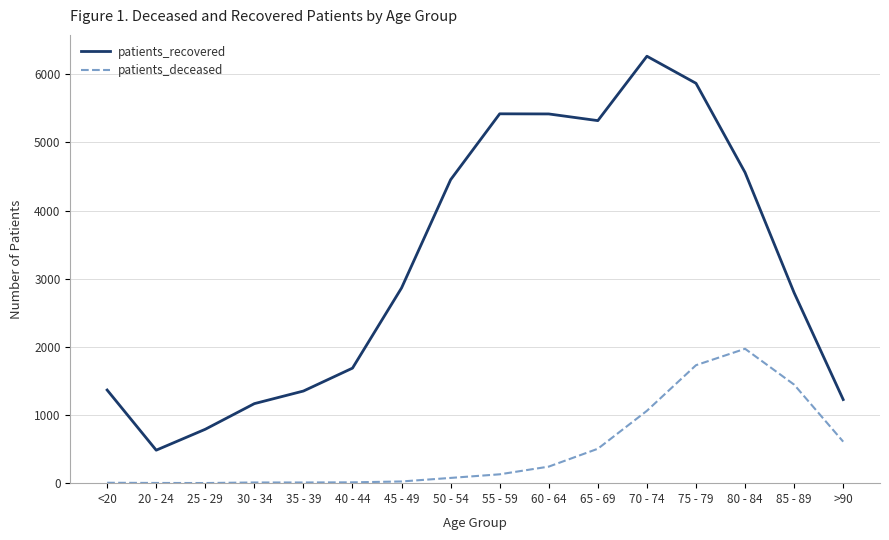

List the series in order of their overall mean, lowest first.

patients_deceased, patients_recovered